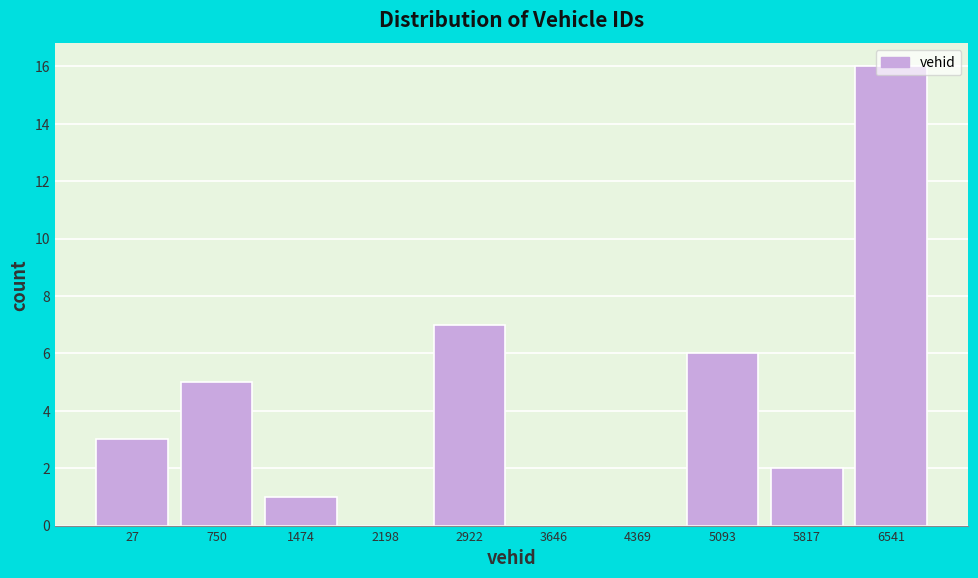

What is the sum of all values?

40